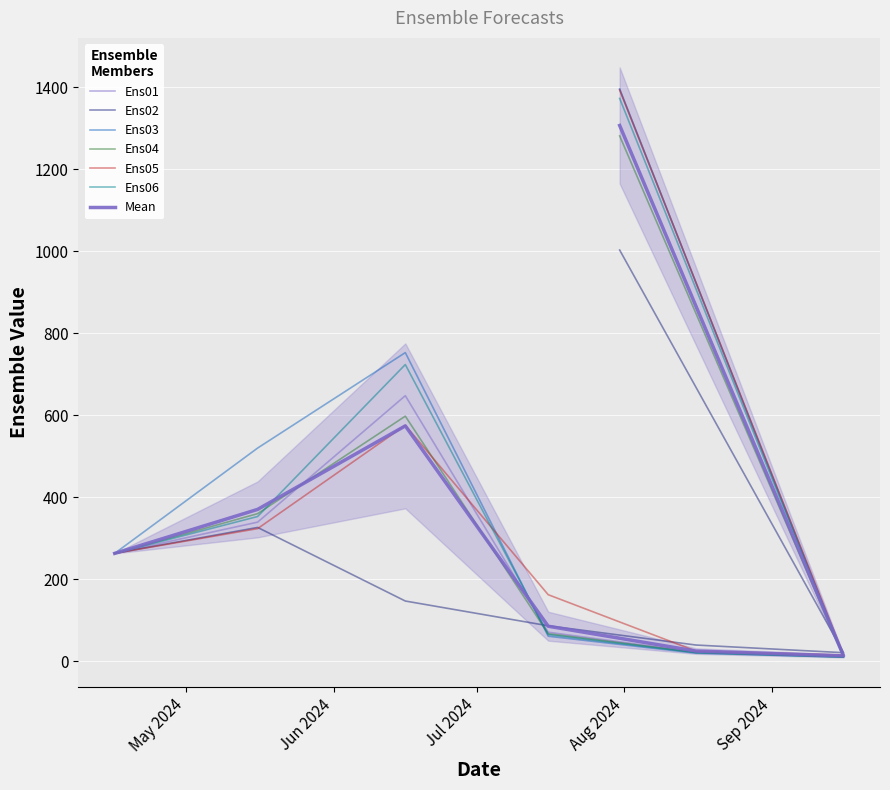

Which category has the lowest value in the Ens02 series?

2024-09-16